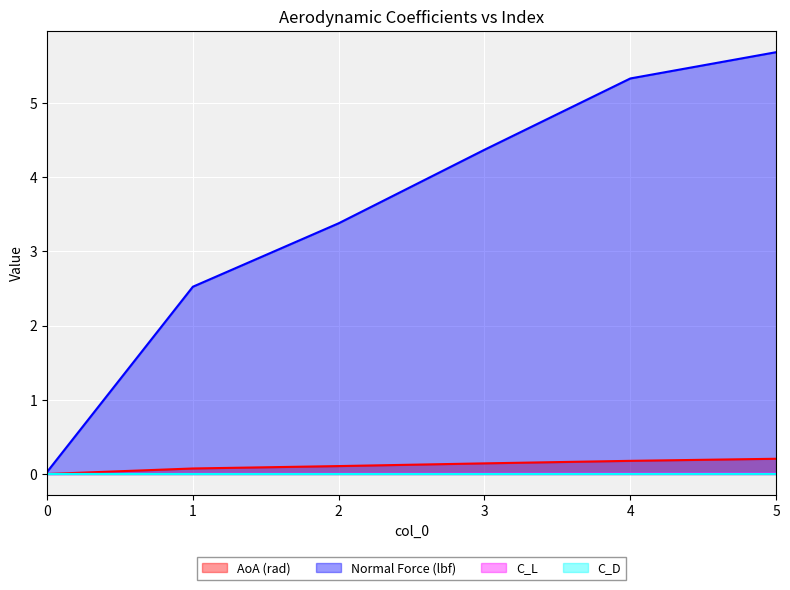

What are all the series names shown in the legend?

AoA (rad), Normal Force (lbf), C_L, C_D